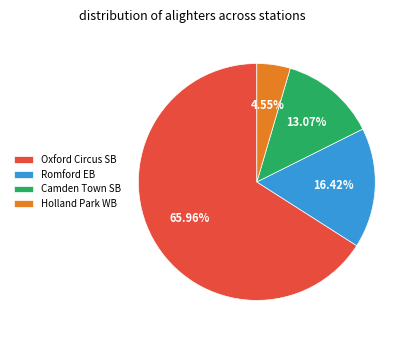

Does any single category account for the majority?

Yes